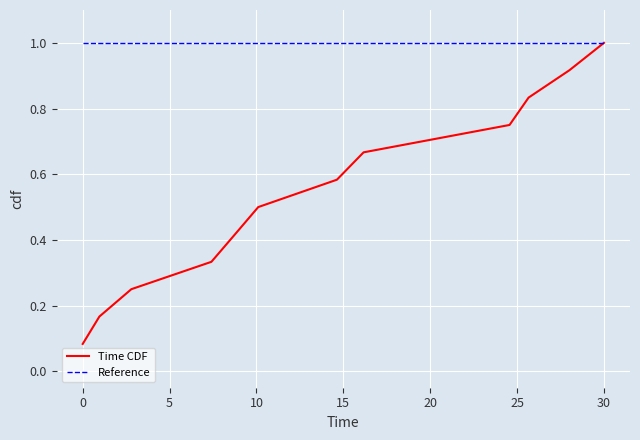

Which series has the largest range (max minus min)?

Time CDF